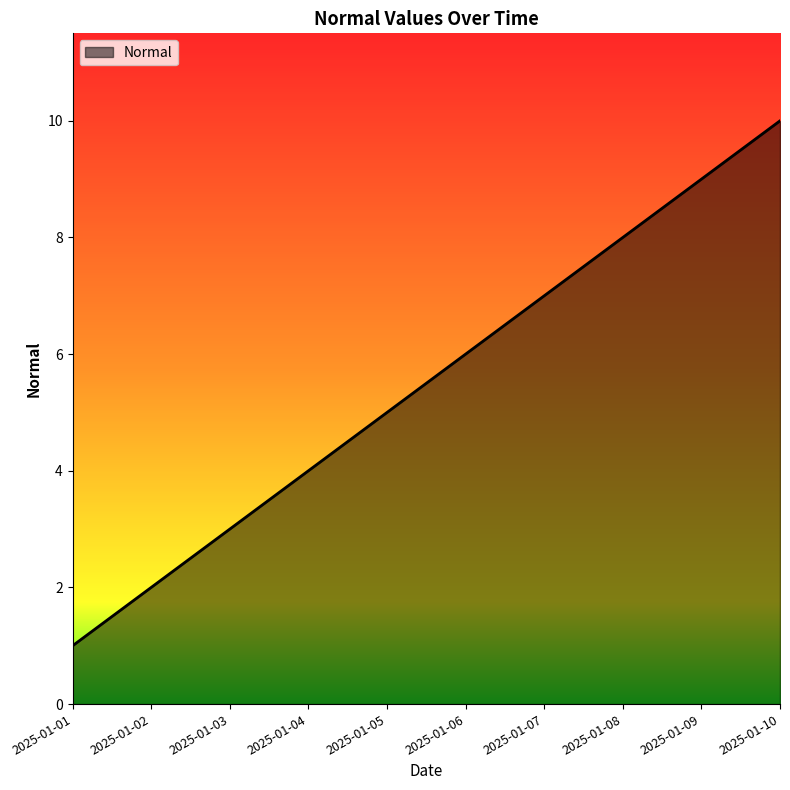

Approximately how many times larger is the value at 2025-01-07 compared to 2025-01-09?

0.8